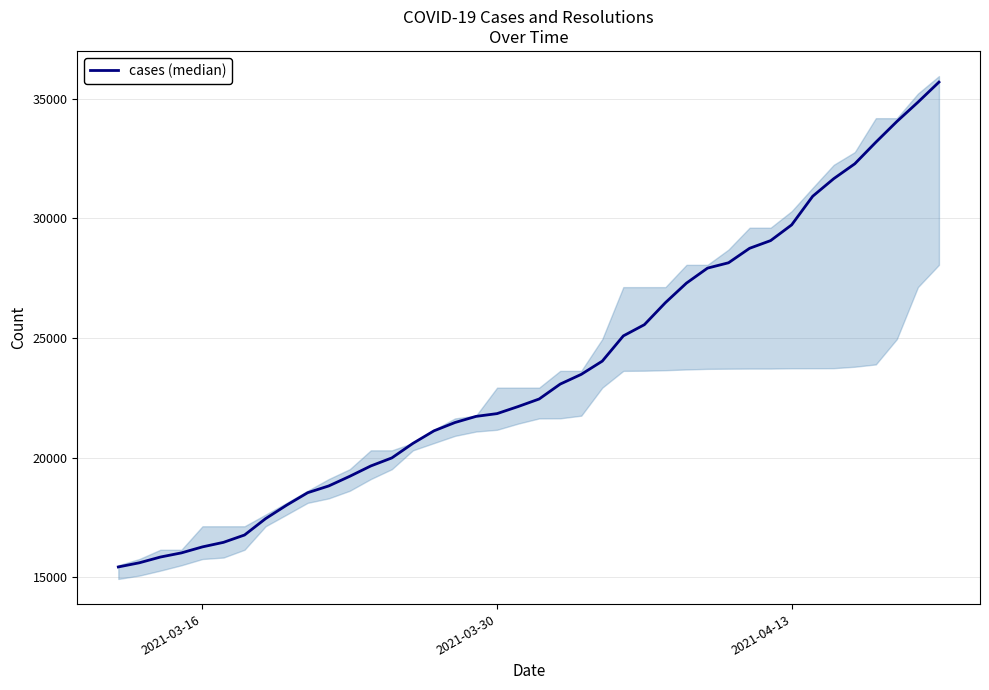

What is the greatest value displayed?

35703